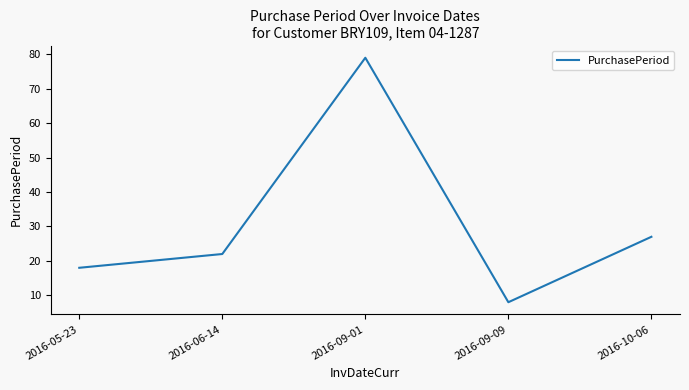

Where is the first local minimum?

2016-09-09